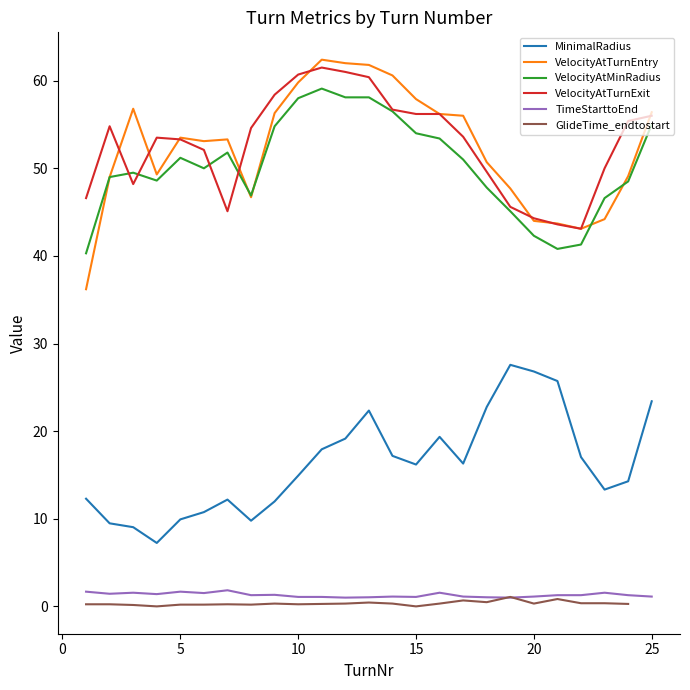

The value of VelocityAtTurnExit at 5 is 53.3. True or false?

True